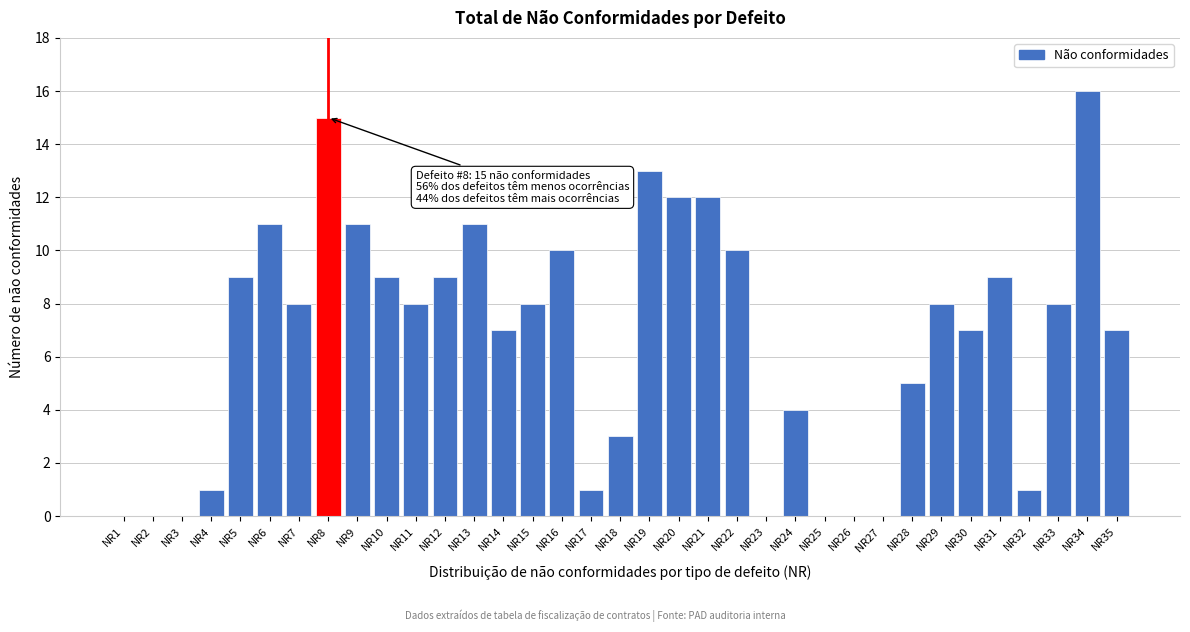

True or false: the data shows 9 at NR10.

True